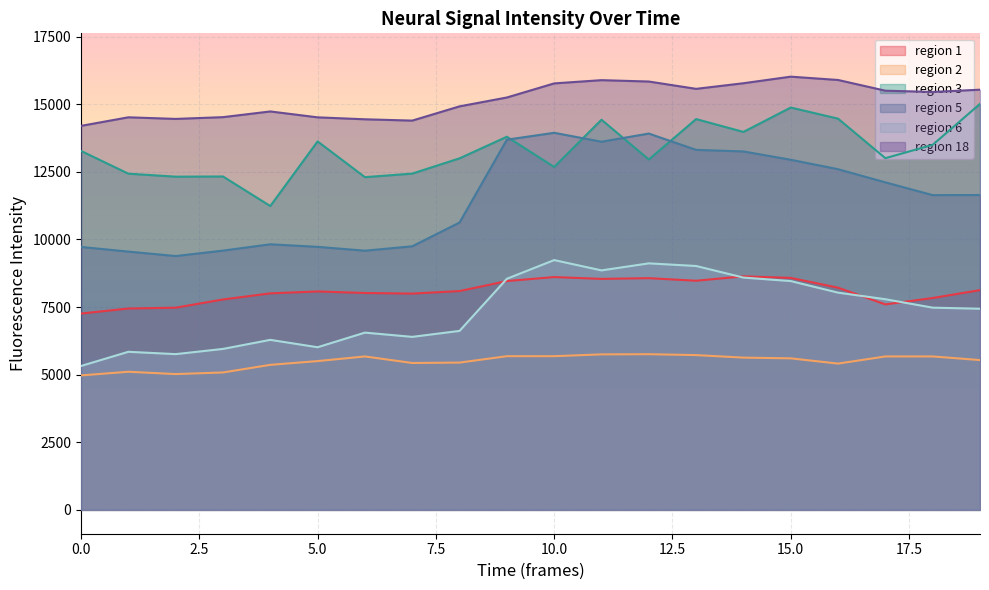

Reading left to right, what are all the values shown in this chart?

region 1: 7260.5	7446.4	7476.9	7781.0	8006.6	8077.7	8020.8	7998.3	8092.4	8461.6	8609.4	8541.9	8568.6	8473.2	8636.4	8578.5	8216.3	7597.7	7835.3	8126.9
region 2: 4972.9	5107.8	5022.2	5081.7	5363.1	5502.4	5673.8	5432.1	5446.9	5683.4	5683.9	5750.2	5757.3	5723.5	5630.7	5603.8	5409.9	5673.9	5674.3	5539.7
region 3: 13273.2	12432.6	12321.9	12328.8	11235.8	13625.4	12303.5	12435.1	13000.0	13798.1	12681.5	14427.5	12956.9	14451.5	13976.3	14878.4	14466.8	13005.1	13498.8	15012.4
region 5: 9723.0	9551.4	9386.6	9587.4	9821.6	9726.6	9585.0	9747.6	10626.1	13689.8	13943.3	13613.8	13915.6	13312.3	13254.6	12946.9	12597.6	12111.3	11638.7	11643.2
region 6: 5321.7	5845.8	5759.6	5952.2	6287.2	6014.5	6555.1	6397.9	6618.6	8546.4	9237.3	8856.1	9116.0	9018.6	8590.2	8461.4	8033.7	7789.6	7478.1	7438.7
region 18: 14200.2	14517.0	14457.5	14522.5	14733.4	14515.4	14443.4	14394.9	14921.3	15249.5	15770.6	15890.4	15839.8	15569.1	15776.6	16019.7	15897.0	15500.6	15454.8	15537.9